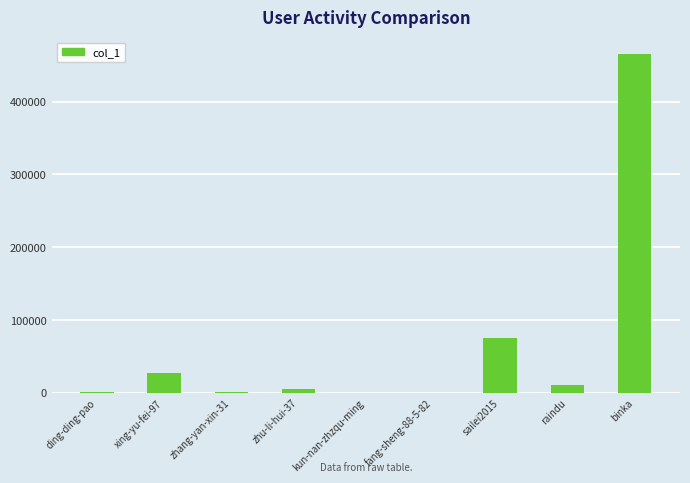

At which category does the chart reach its peak across all series?

binka